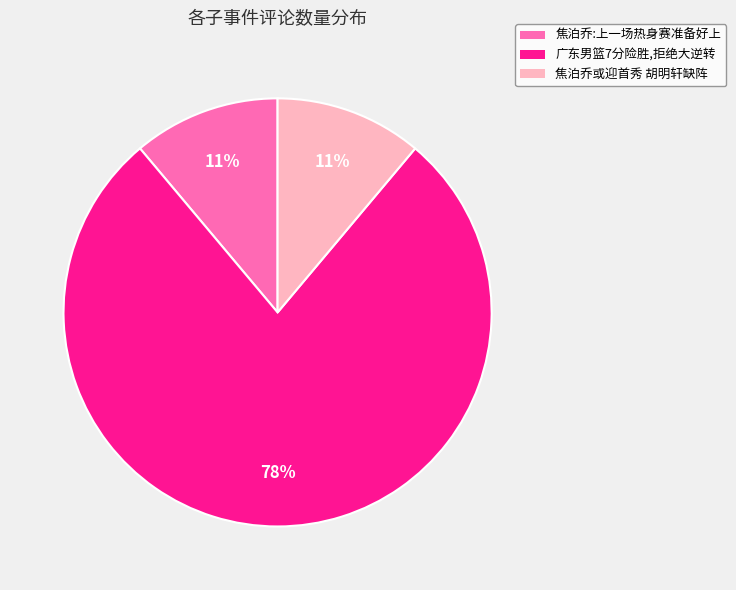

Which has a higher value, 广东男篮7分险胜,拒绝大逆转 or 焦泊乔或迎首秀 胡明轩缺阵?

广东男篮7分险胜,拒绝大逆转